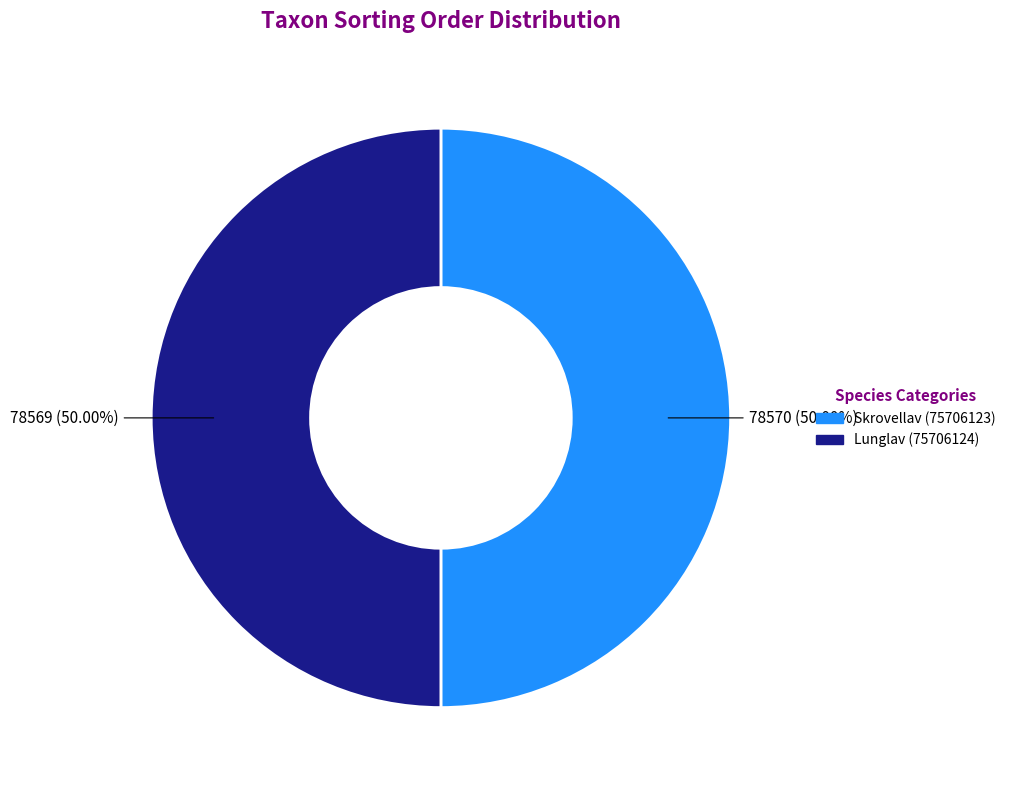

True or false: Skrovellav (75706123) accounts for 50% of the total.

True